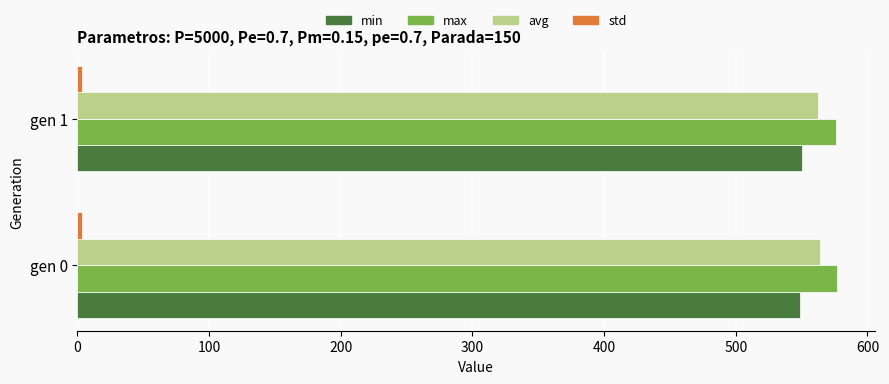

Which series has the largest total across all categories?

max